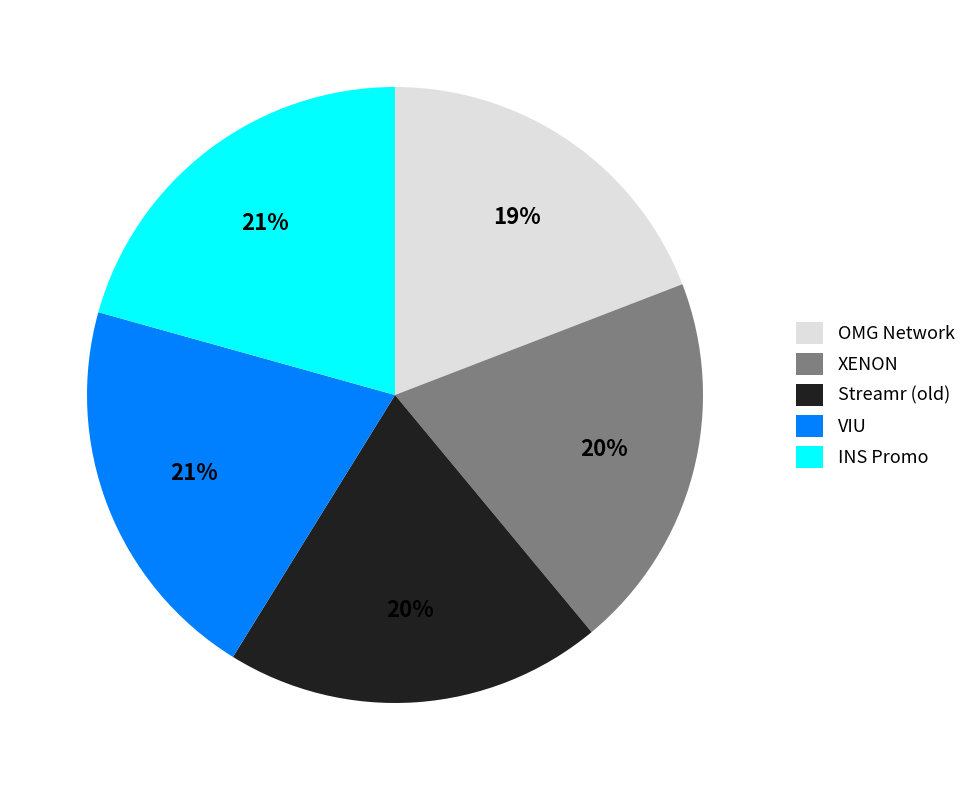

Which has a higher value, VIU or OMG Network?

VIU